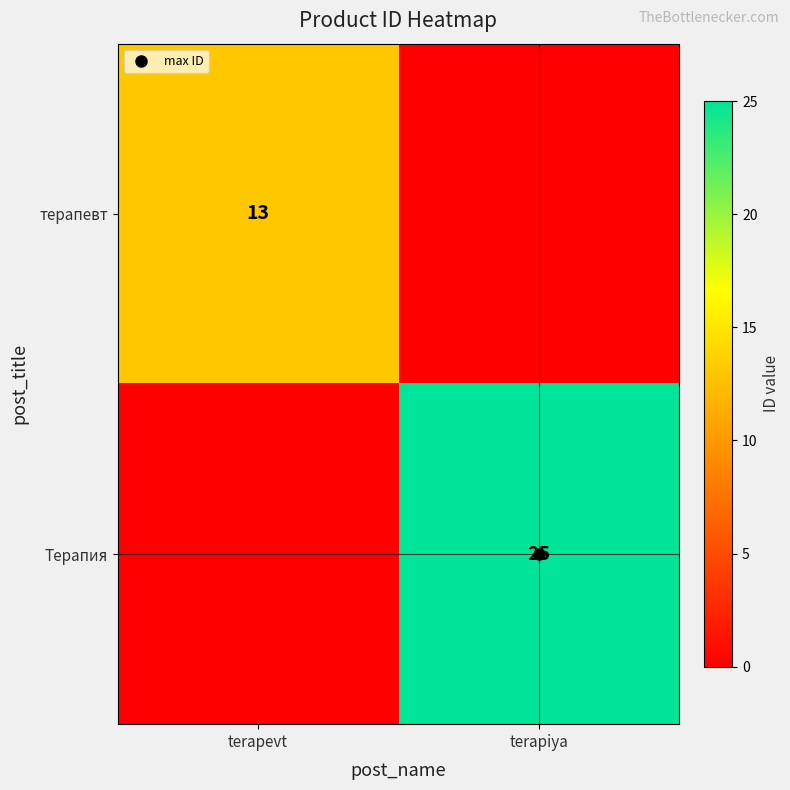

Where is терапевт nearest to the value 6?

terapiya